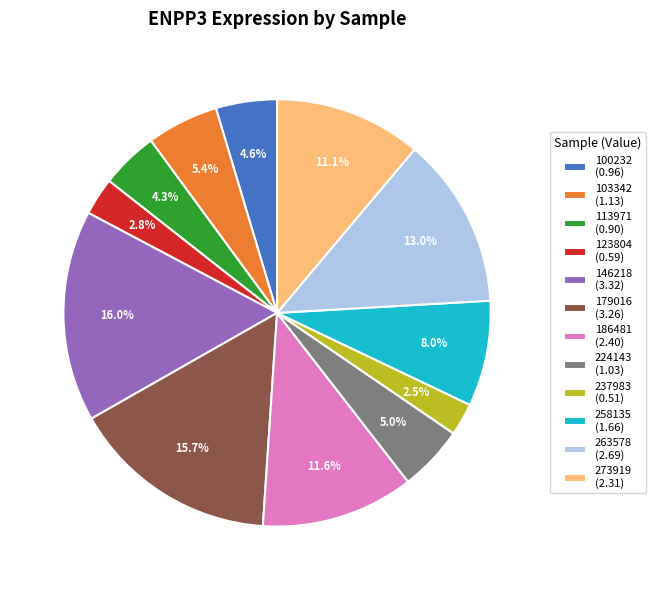

To the nearest percent, what is the difference between the largest and smallest slice percentages?

14%